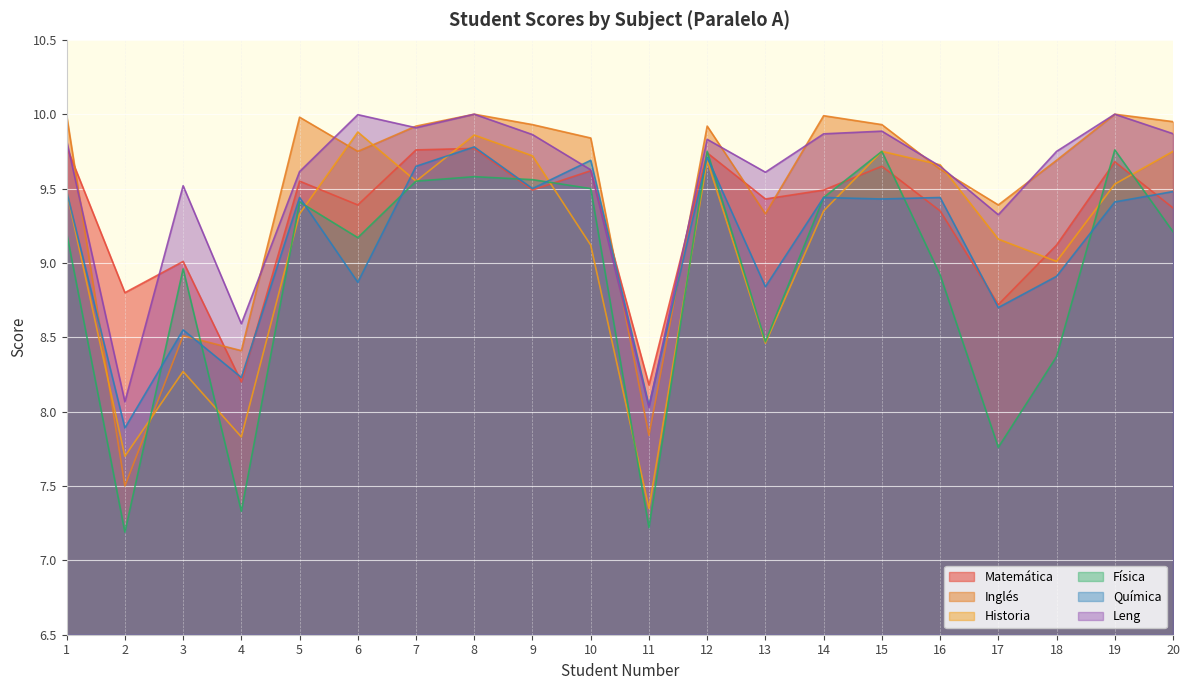

Which category has the lowest value in the Matemática series?

11